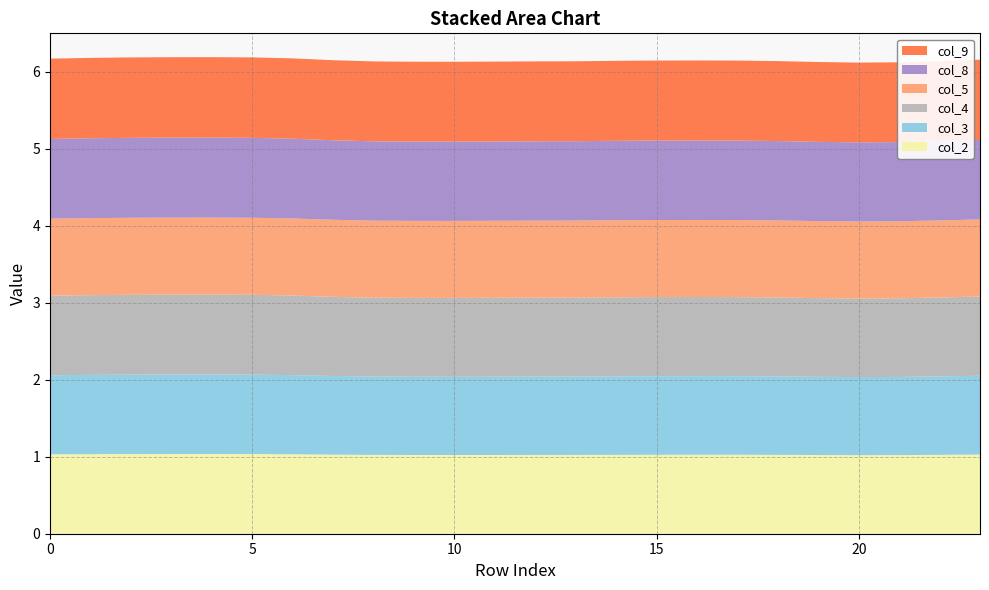

Reading right to left, transcribe all the data shown in this chart.

col_2: 23=1.0	22=1.0	21=1.0	20=1.0	19=1.0	18=1.0	17=1.0	16=1.0	15=1.0	14=1.0	13=1.0	12=1.0	11=1.0	10=1.0	9=1.0	8=1.0	7=1.0	6=1.0	5=1.0	4=1.0	3=1.0	2=1.0	1=1.0	0=1.0
col_3: 23=1.0	22=1.0	21=1.0	20=1.0	19=1.0	18=1.0	17=1.0	16=1.0	15=1.0	14=1.0	13=1.0	12=1.0	11=1.0	10=1.0	9=1.0	8=1.0	7=1.0	6=1.0	5=1.0	4=1.0	3=1.0	2=1.0	1=1.0	0=1.0
col_4: 23=1.0	22=1.0	21=1.0	20=1.0	19=1.0	18=1.0	17=1.0	16=1.0	15=1.0	14=1.0	13=1.0	12=1.0	11=1.0	10=1.0	9=1.0	8=1.0	7=1.0	6=1.0	5=1.0	4=1.0	3=1.0	2=1.0	1=1.0	0=1.0
col_5: 23=1.0	22=1.0	21=1.0	20=1.0	19=1.0	18=1.0	17=1.0	16=1.0	15=1.0	14=1.0	13=1.0	12=1.0	11=1.0	10=1.0	9=1.0	8=1.0	7=1.0	6=1.0	5=1.0	4=1.0	3=1.0	2=1.0	1=1.0	0=1.0
col_8: 23=1.0	22=1.0	21=1.0	20=1.0	19=1.0	18=1.0	17=1.0	16=1.0	15=1.0	14=1.0	13=1.0	12=1.0	11=1.0	10=1.0	9=1.0	8=1.0	7=1.0	6=1.0	5=1.0	4=1.0	3=1.0	2=1.0	1=1.0	0=1.0
col_9: 23=1.0	22=1.0	21=1.0	20=1.0	19=1.0	18=1.0	17=1.0	16=1.0	15=1.0	14=1.0	13=1.0	12=1.0	11=1.0	10=1.0	9=1.0	8=1.0	7=1.0	6=1.0	5=1.0	4=1.0	3=1.0	2=1.0	1=1.0	0=1.0